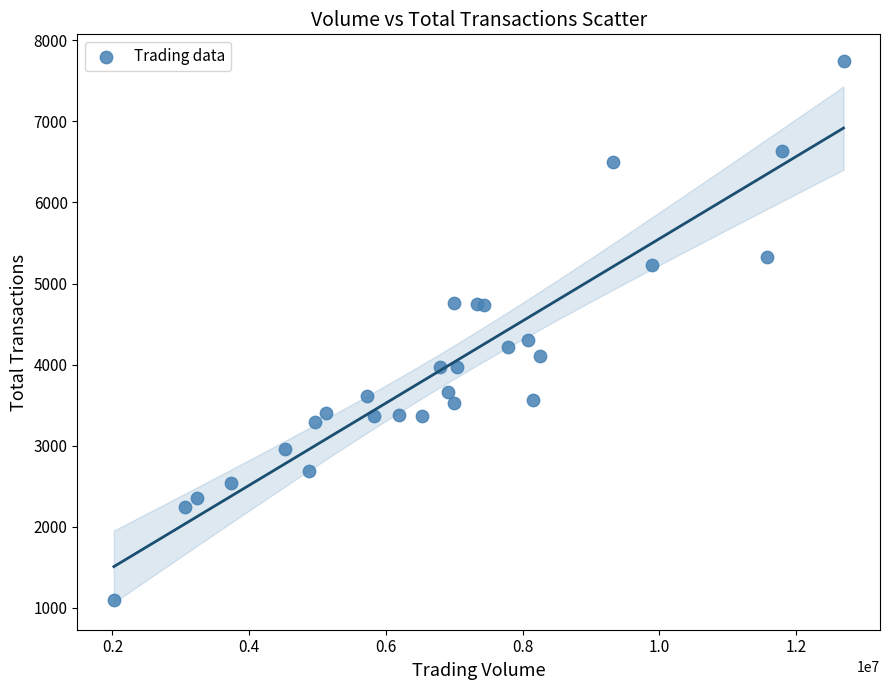

What Y value in the scatter plot is closest to 4418?

4305